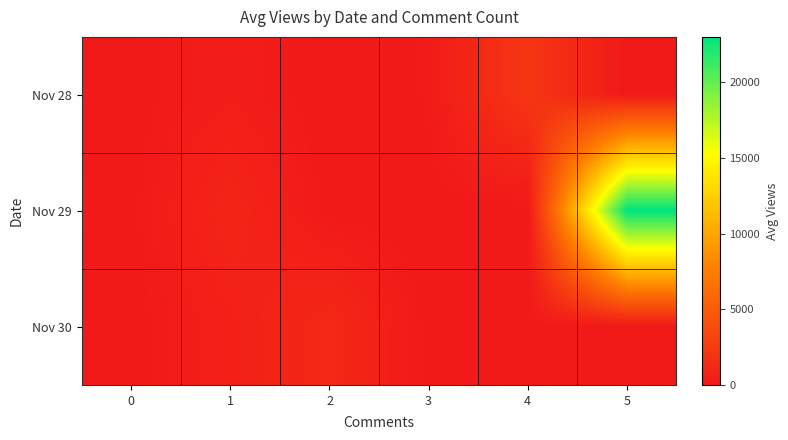

Reading left to right, list all the values displayed in this chart.

Nov 28: 0=35.1	1=331.7	2=0.0	3=150.0	4=2200.0	5=0.0
Nov 29: 0=49.4	1=910.0	2=14.0	3=0.0	4=0.0	5=23000.0
Nov 30: 0=26.8	1=524.7	2=1200.0	3=0.0	4=0.0	5=0.0